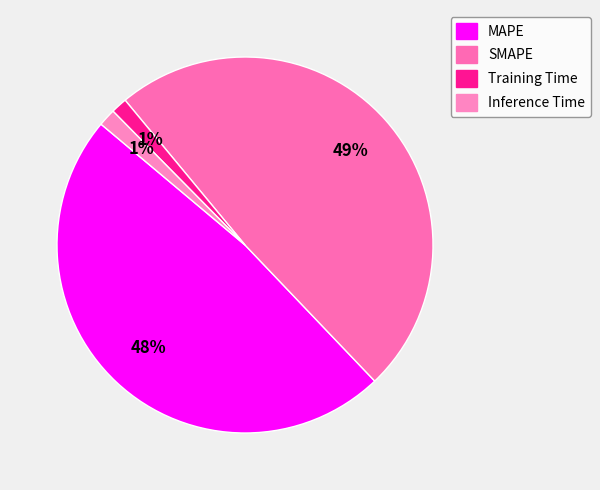

How many segments does this pie chart have?

4